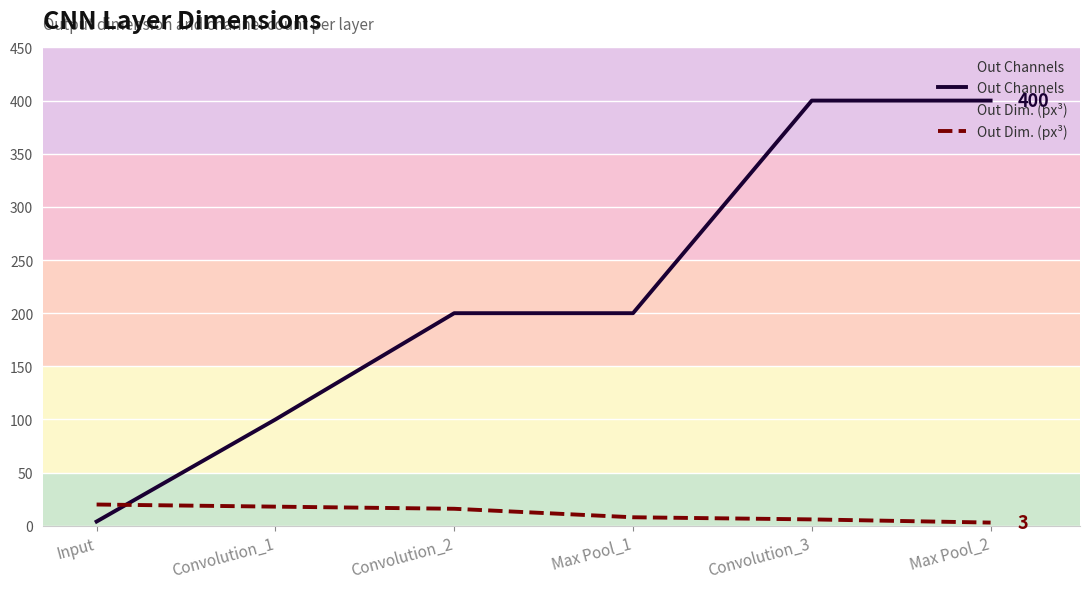

What is the difference between the maximum and second lowest values in the Out Dim. (px³) series?

14